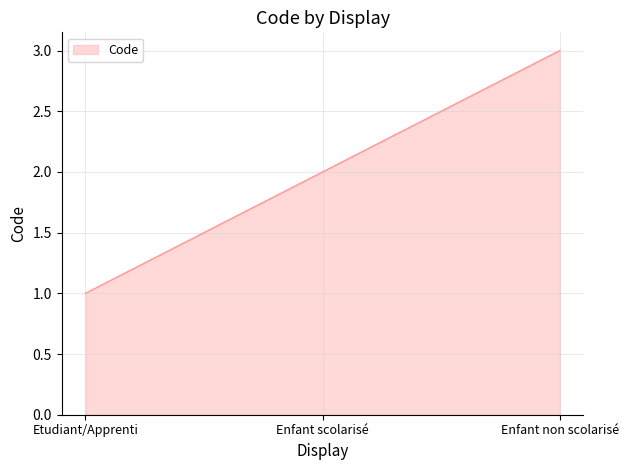

At which category does the chart reach its minimum across all series?

Etudiant/Apprenti